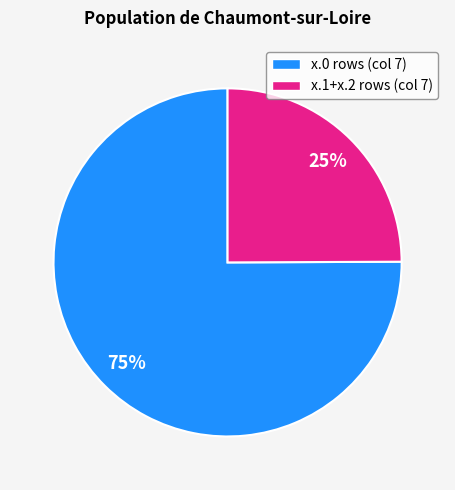

The x.1+x.2 rows (col 7) slice represents 25% of the pie. True or false?

True